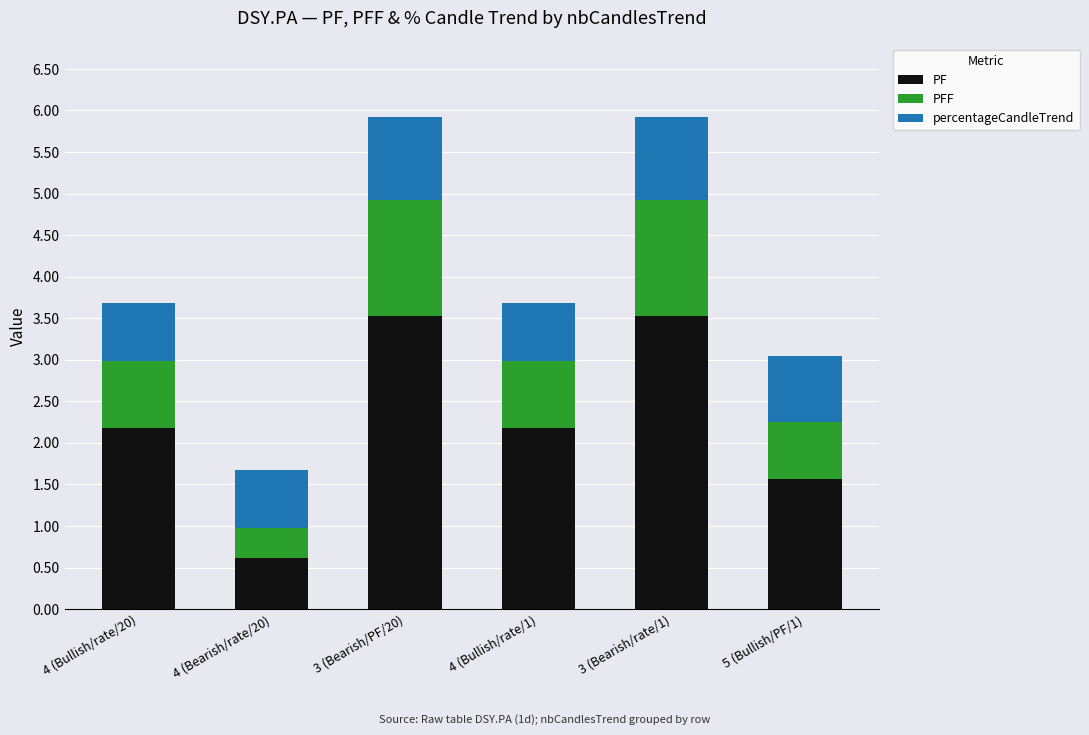

What is the total value across all series at 4 (Bullish/rate/20)?

3.7